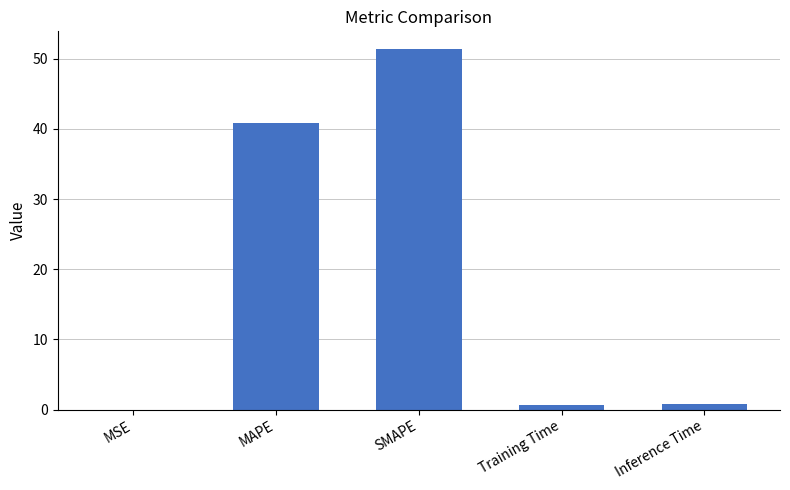

The value at MSE is 0.0. True or false?

True